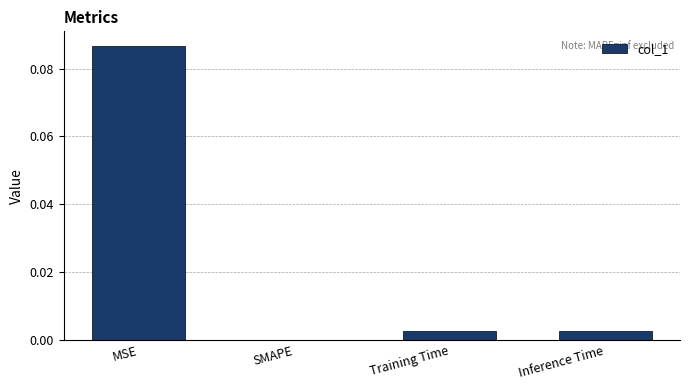

Which label corresponds to the largest value in the chart?

MSE